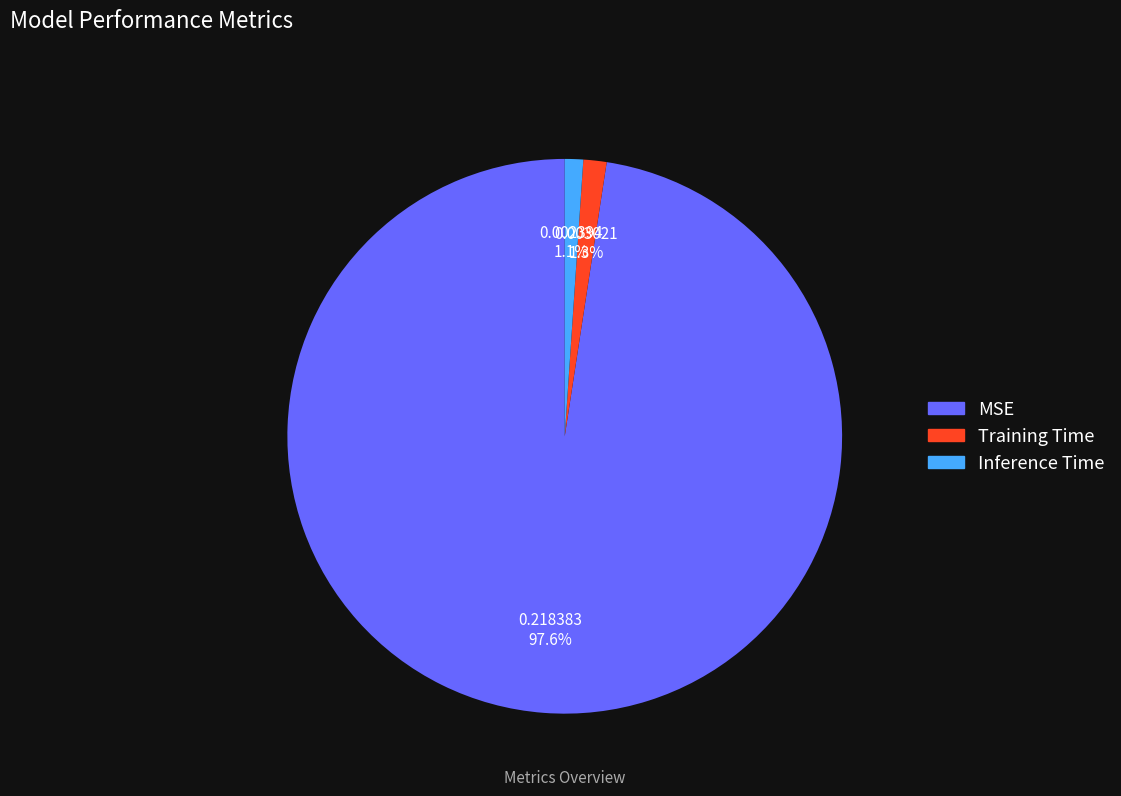

How many slices are in this pie chart?

3